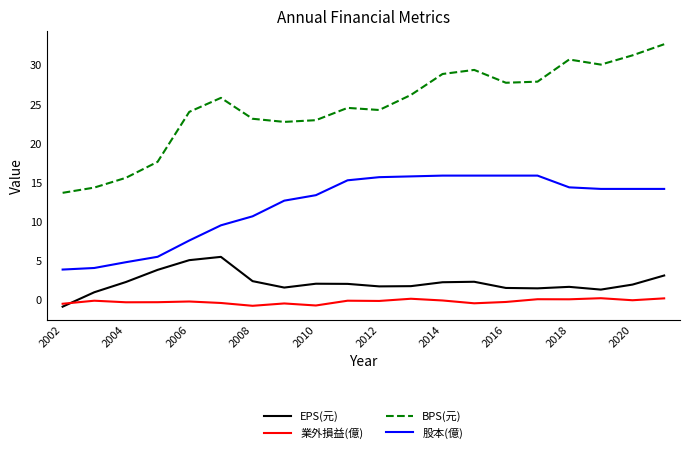

What is the maximum value shown in the chart?

32.7